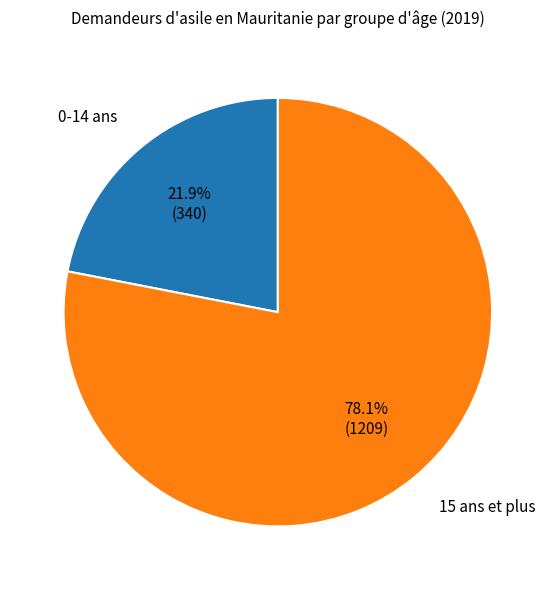

Which category has the biggest portion of the pie?

15 ans et plus